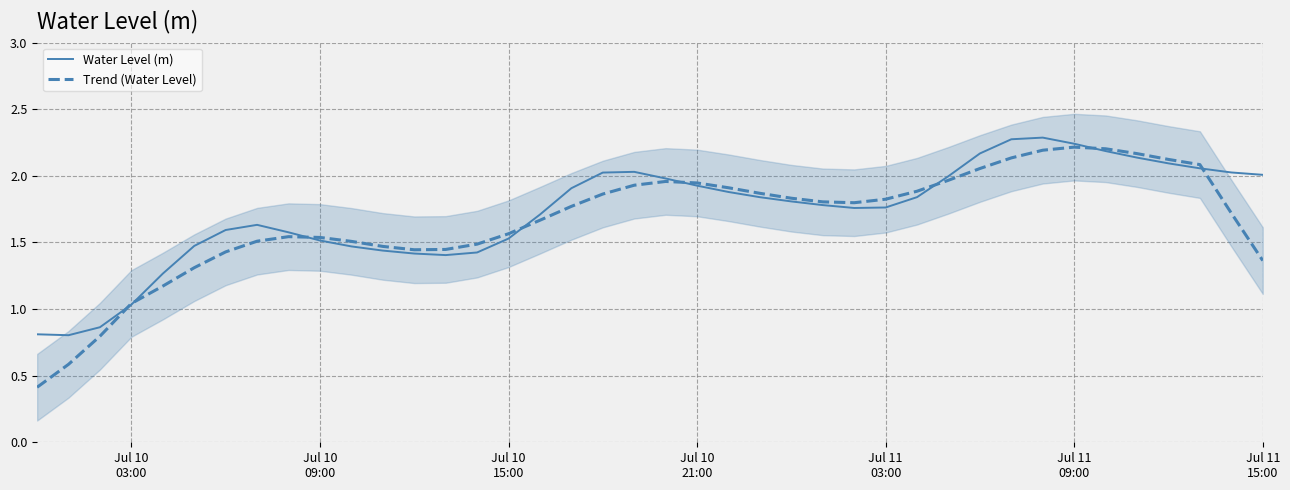

True or false: Trend (Water Level) and Water Level (m) intersect in this chart.

True